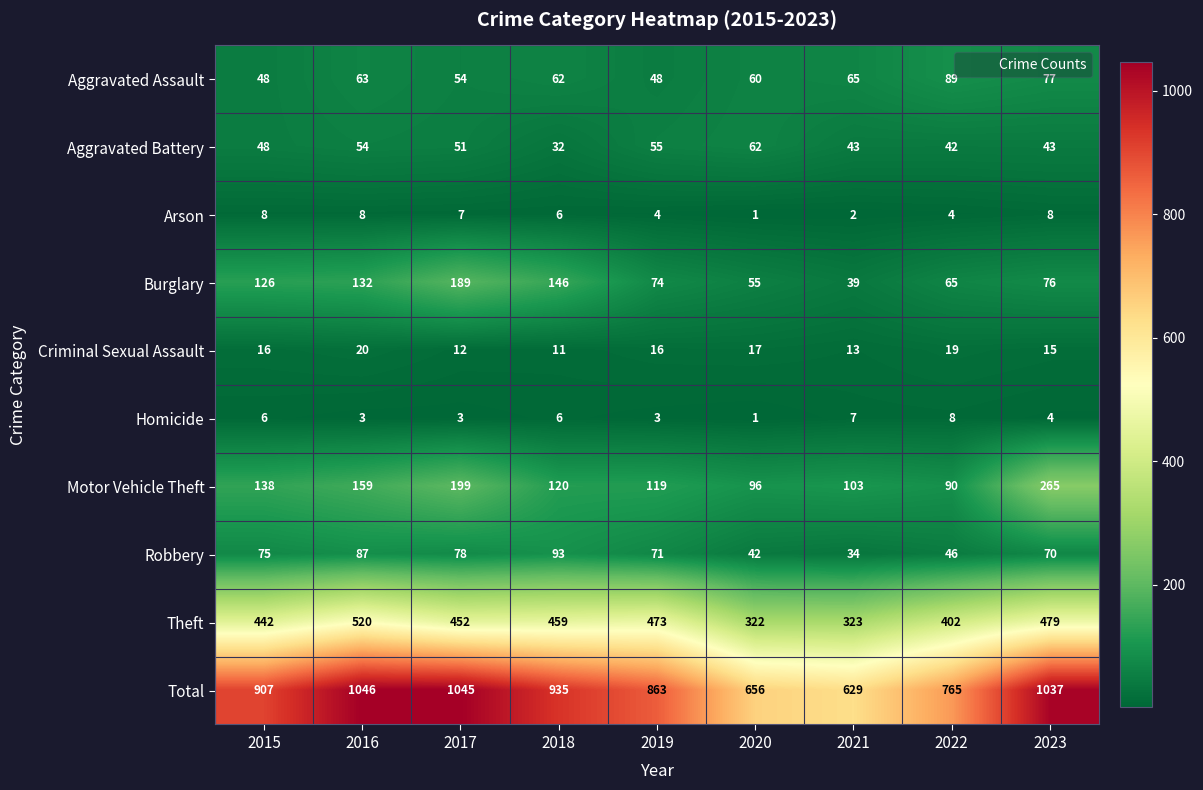

What value does the Theft series have at 2019, to the nearest 50?

450